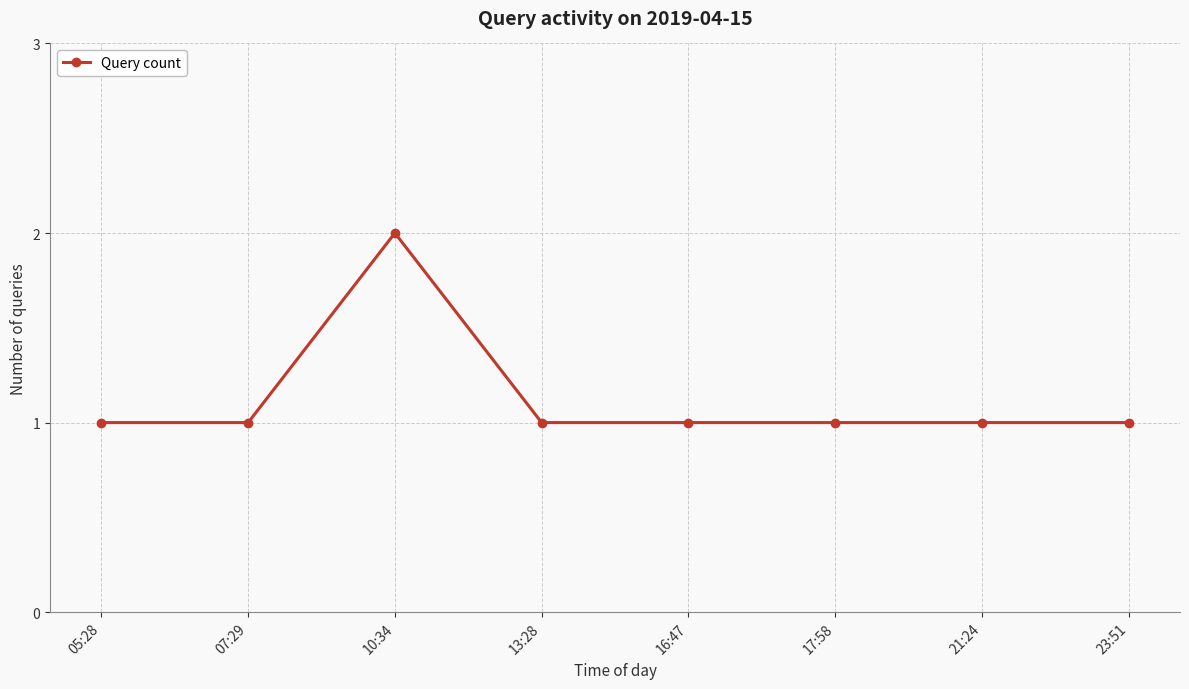

What is the change in value from 10:34 to 21:24?

-1